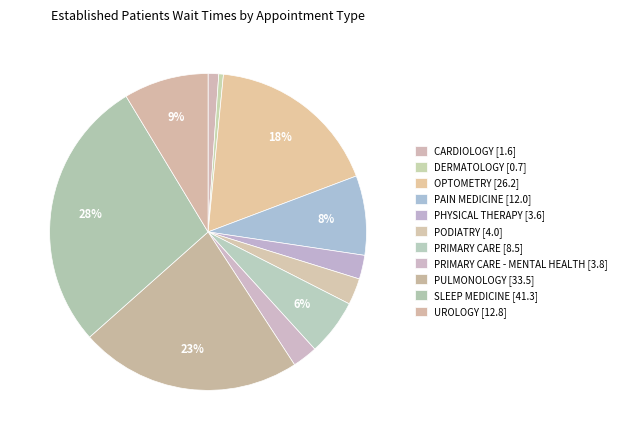

Which category has the smallest portion of the pie?

DERMATOLOGY